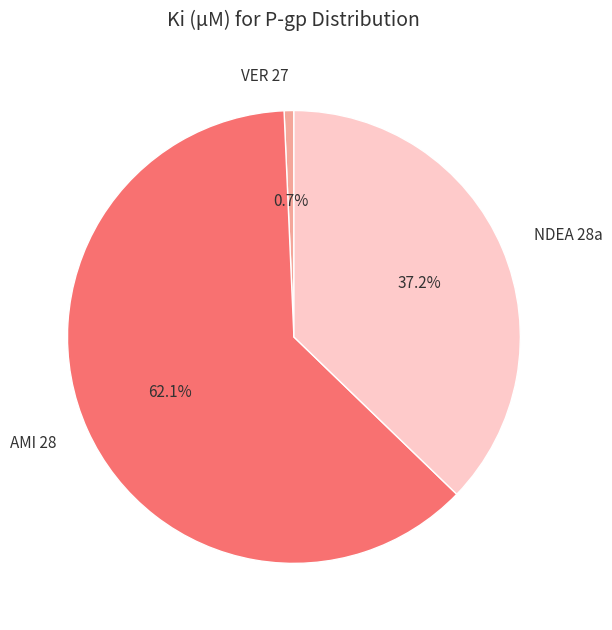

Which has a higher value, AMI 28 or NDEA 28a?

AMI 28